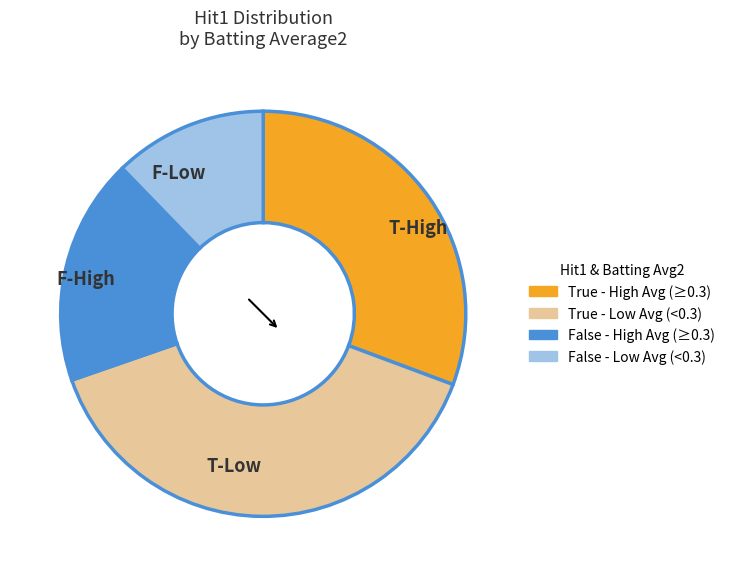

Is there any slice that represents more than half of the pie?

No